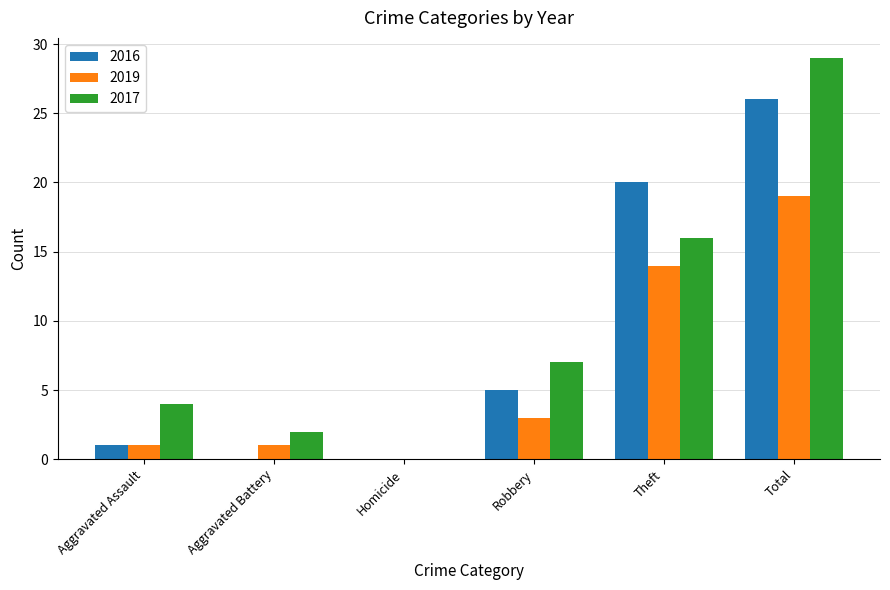

Reading left to right, transcribe all the data shown in this chart.

2016: 1	0	0	5	20	26
2019: 1	1	0	3	14	19
2017: 4	2	0	7	16	29